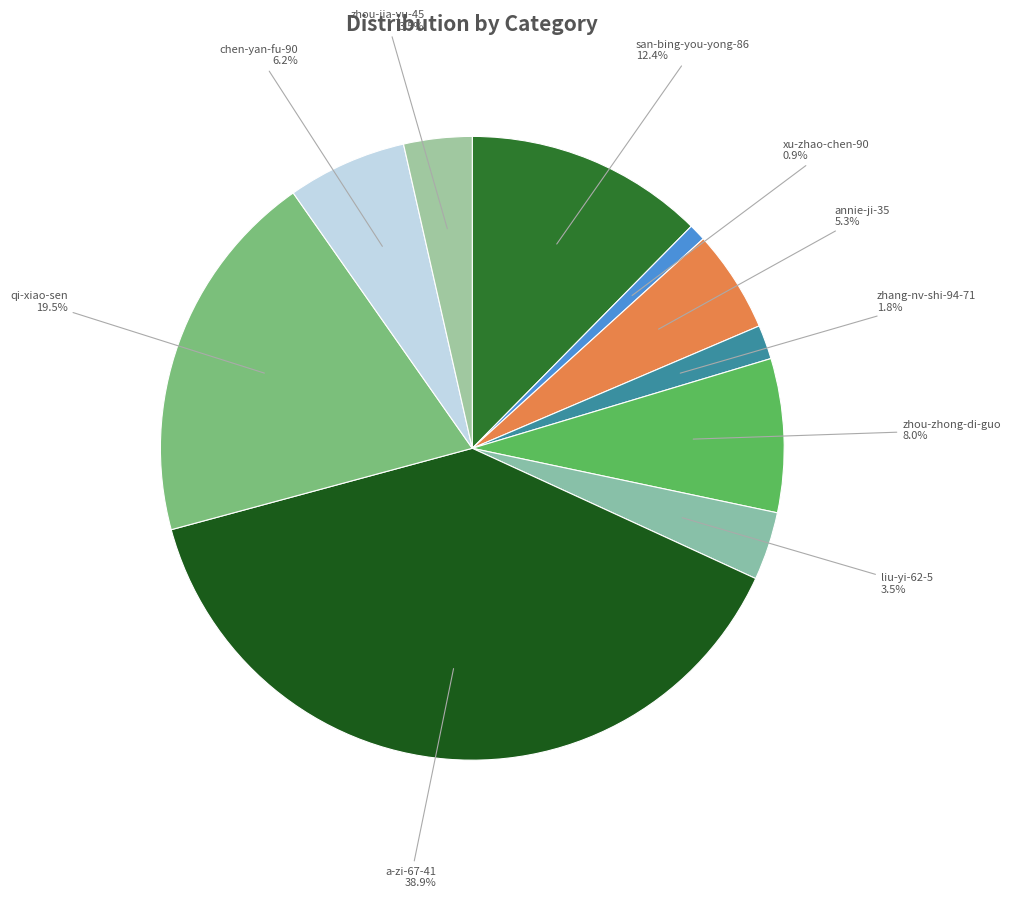

To the nearest percent, what portion does chen-yan-fu-90 represent?

6%